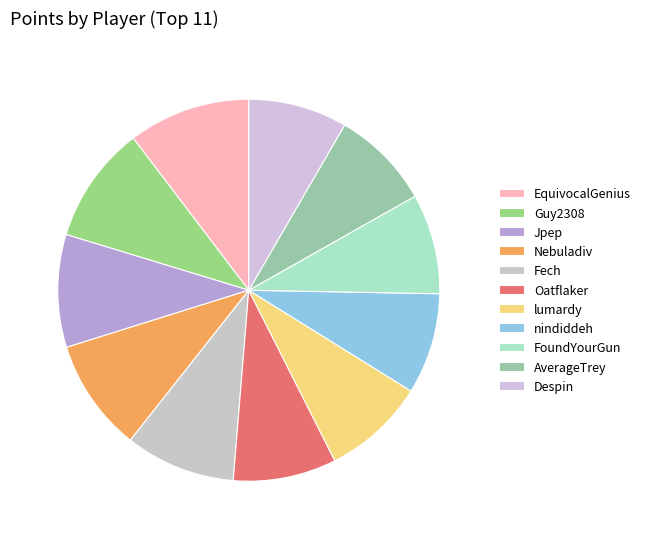

To the nearest percent, what percentage of the pie is AverageTrey?

8%